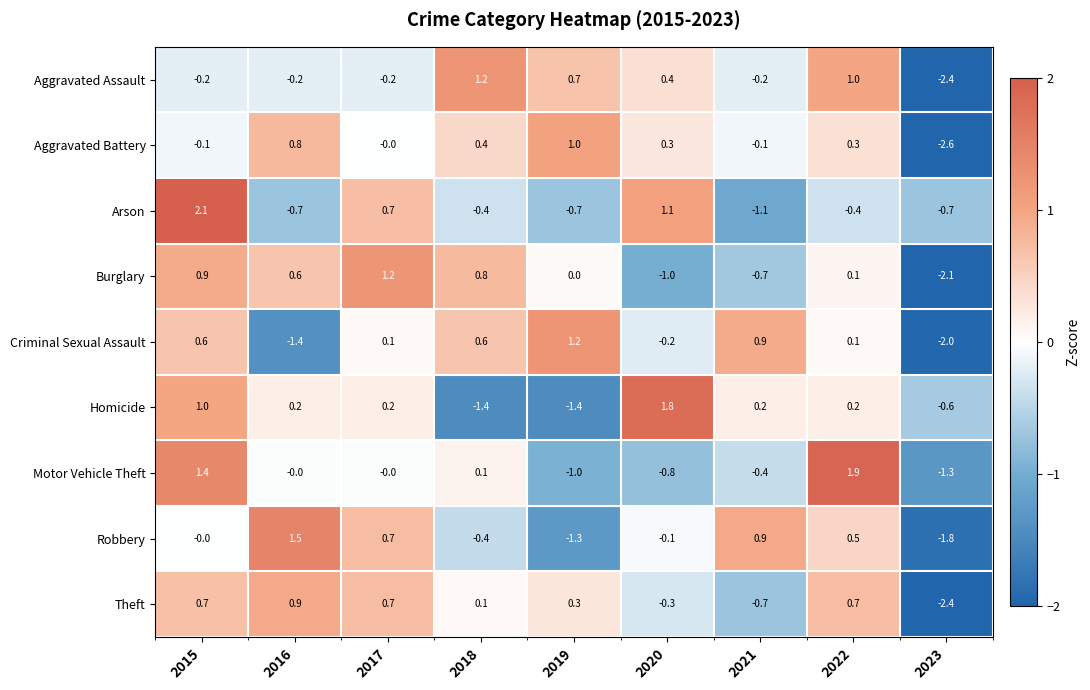

What is the greatest value displayed?

2.1